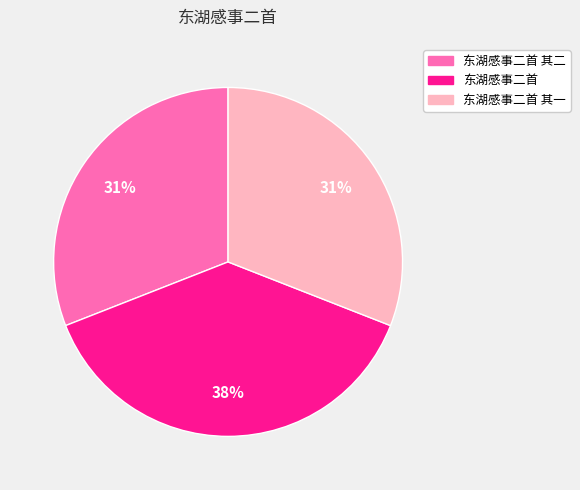

True or false: 东湖感事二首 其二 accounts for 31% of the total.

True